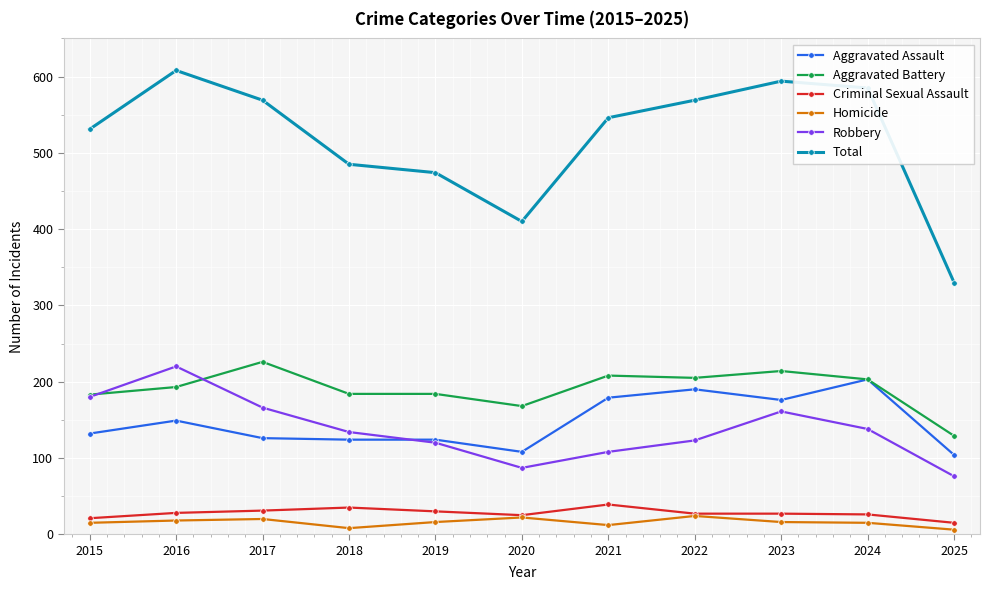

Which series has the largest range (max minus min)?

Total